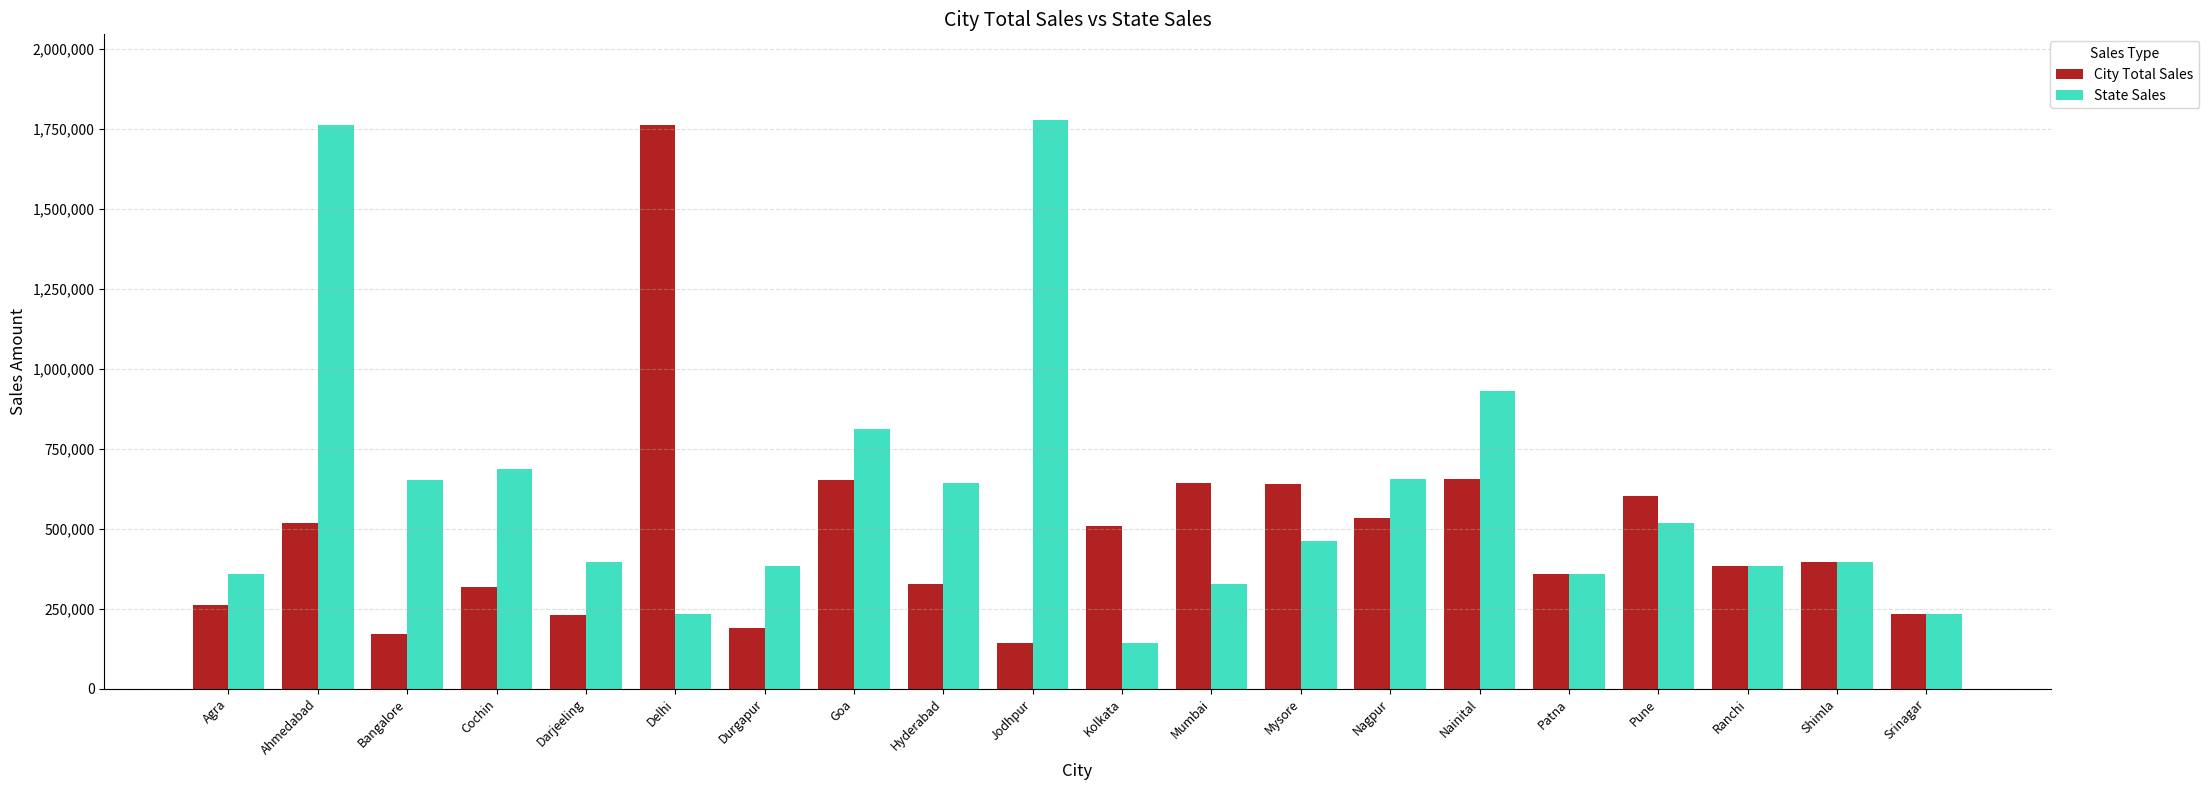

What is the difference between the City Total Sales values at Mysore and Nagpur?

105591